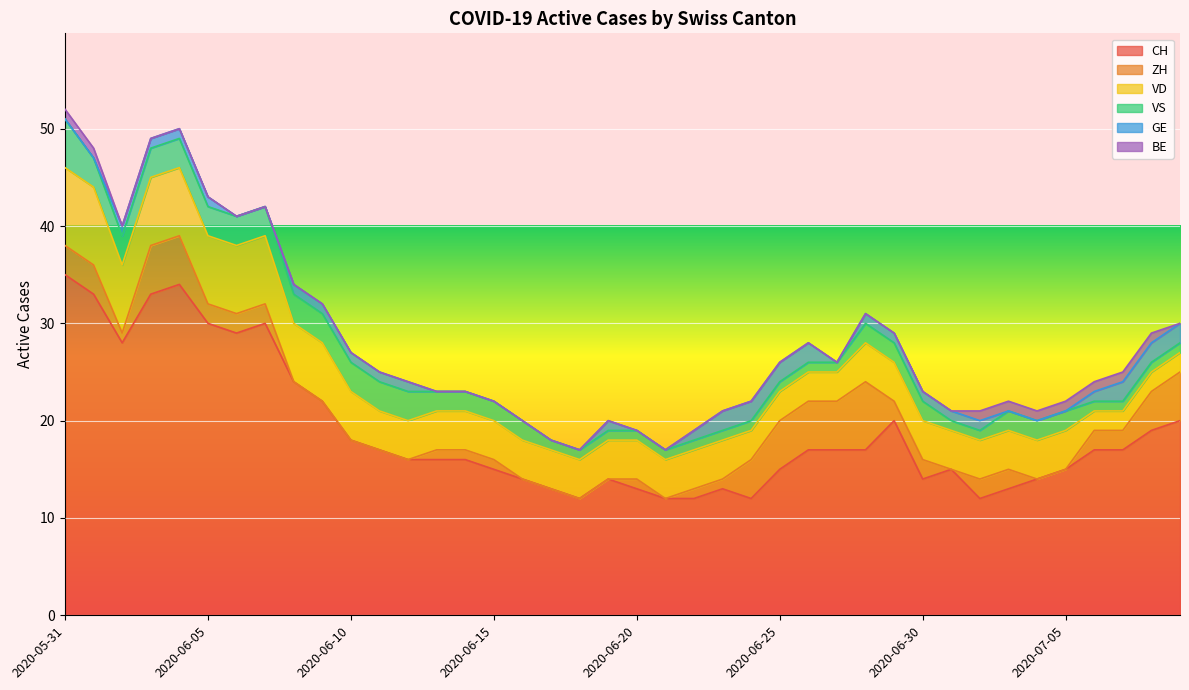

What are all the series names shown in the legend?

CH, ZH, VD, VS, GE, BE